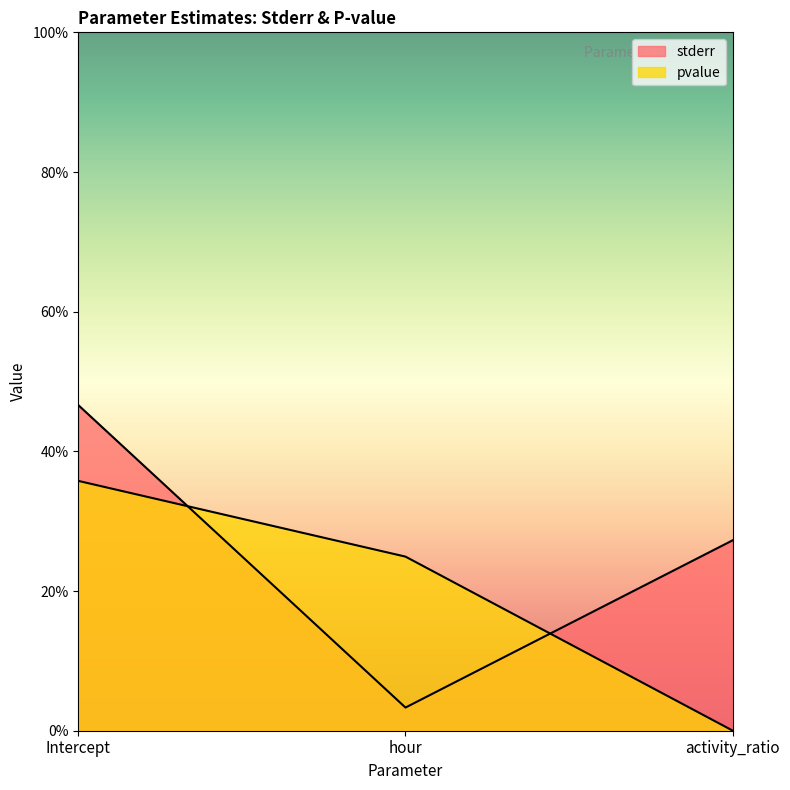

Does the chart display data point markers on the line(s)?

No